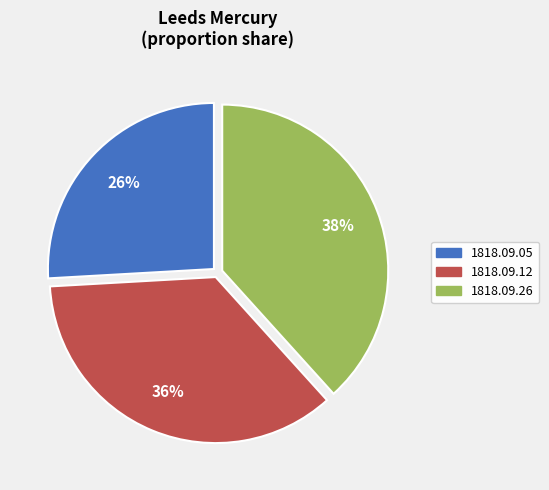

Rank the categories by value from lowest to highest.

1818.09.05, 1818.09.12, 1818.09.26